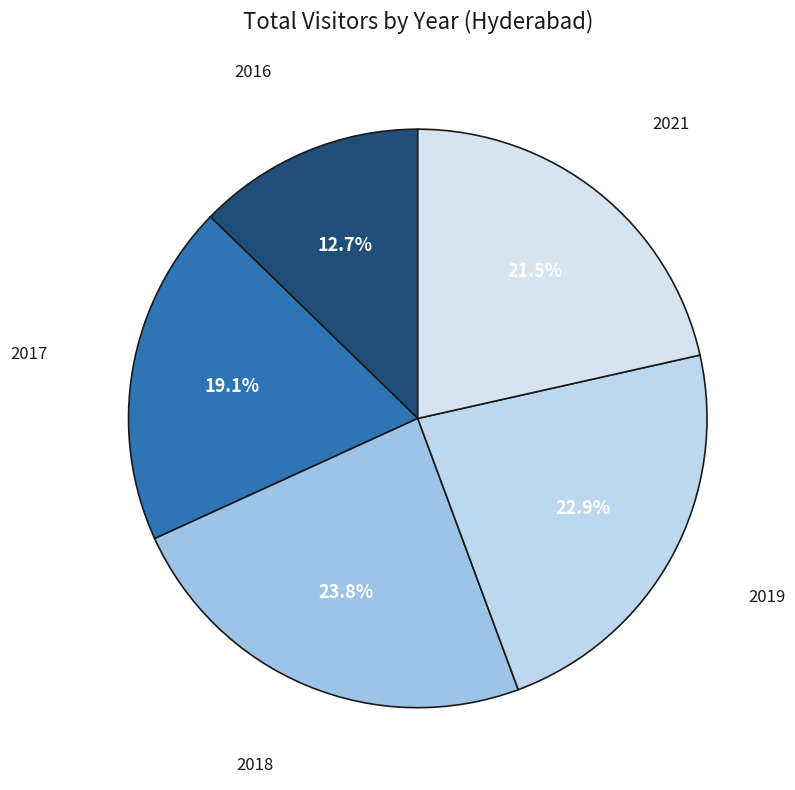

Combined, what portion of the pie is 2016 and 2017?

31.8%